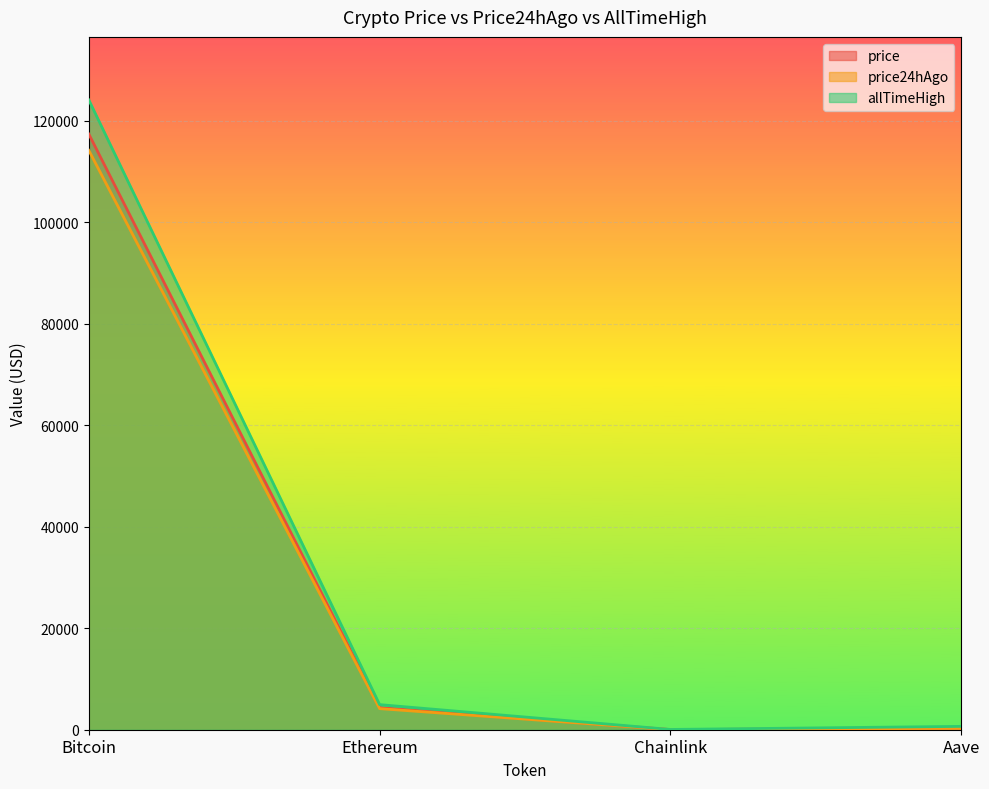

What are all the series names shown in the legend?

price, price24hAgo, allTimeHigh